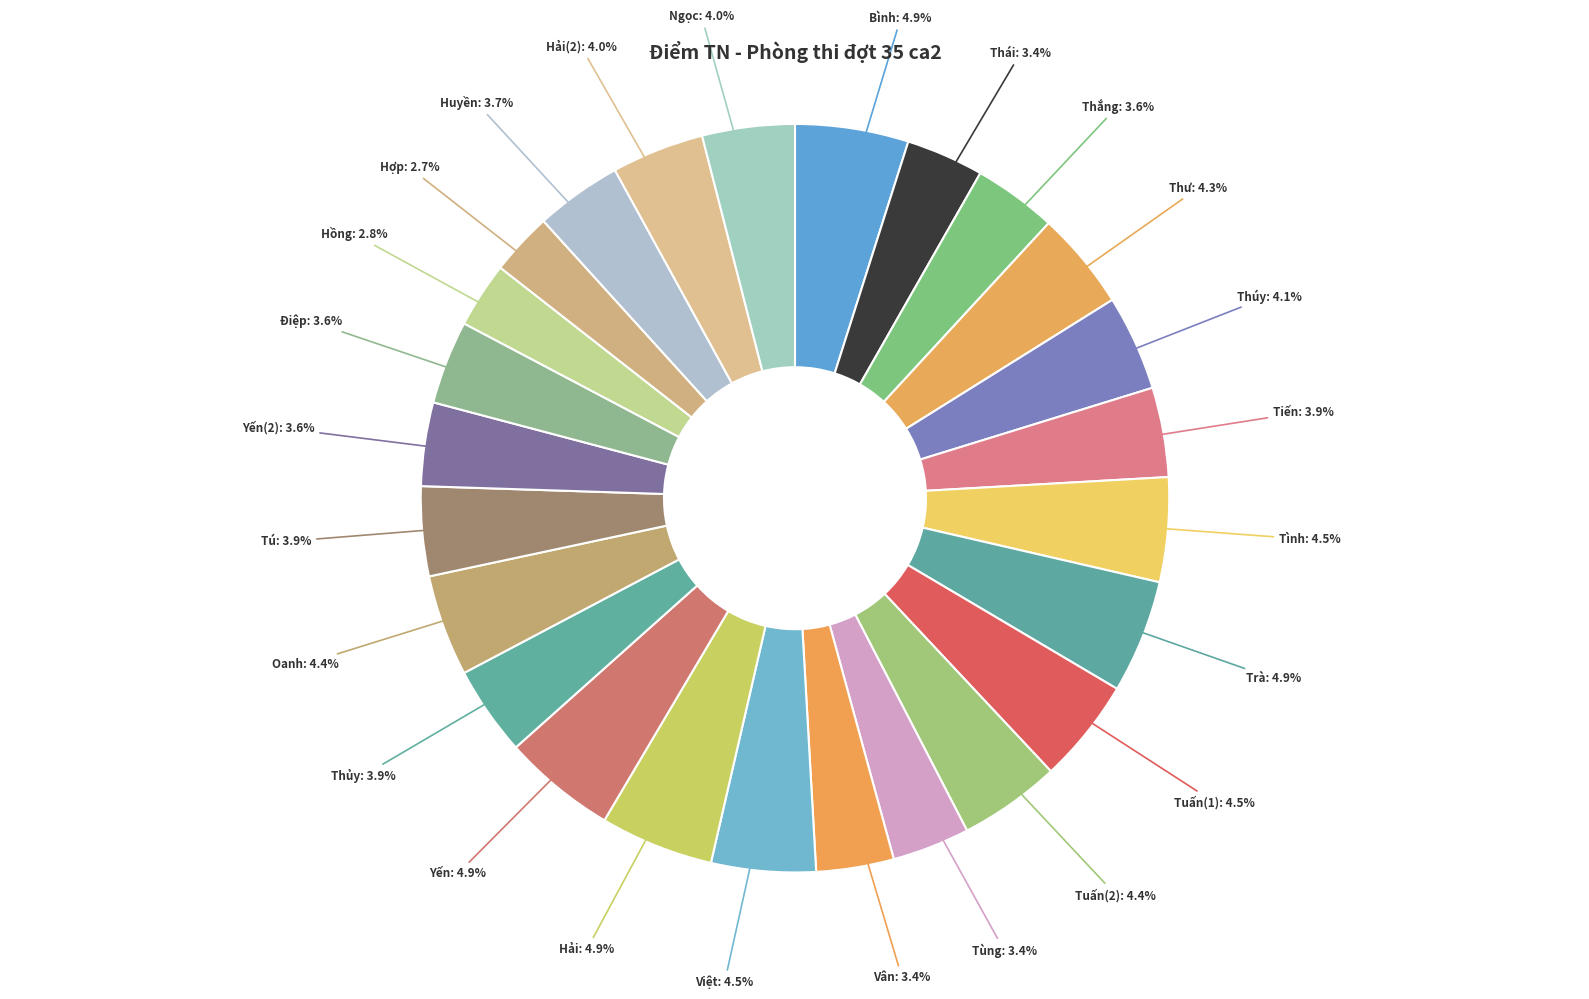

Approximately how many times larger is the value at Tuấn(2) compared to Yến?

0.9